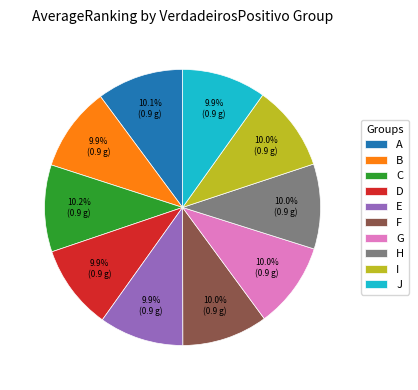

How much of the chart is everything except D?

90.1%